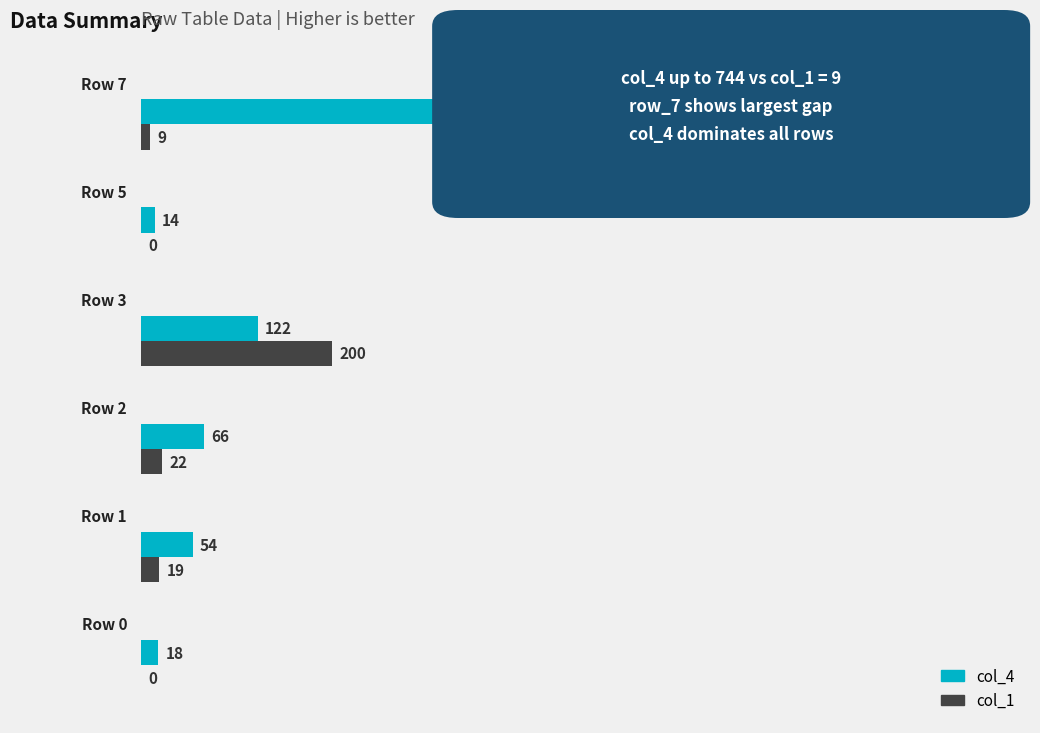

Count the number of data series in this chart.

2